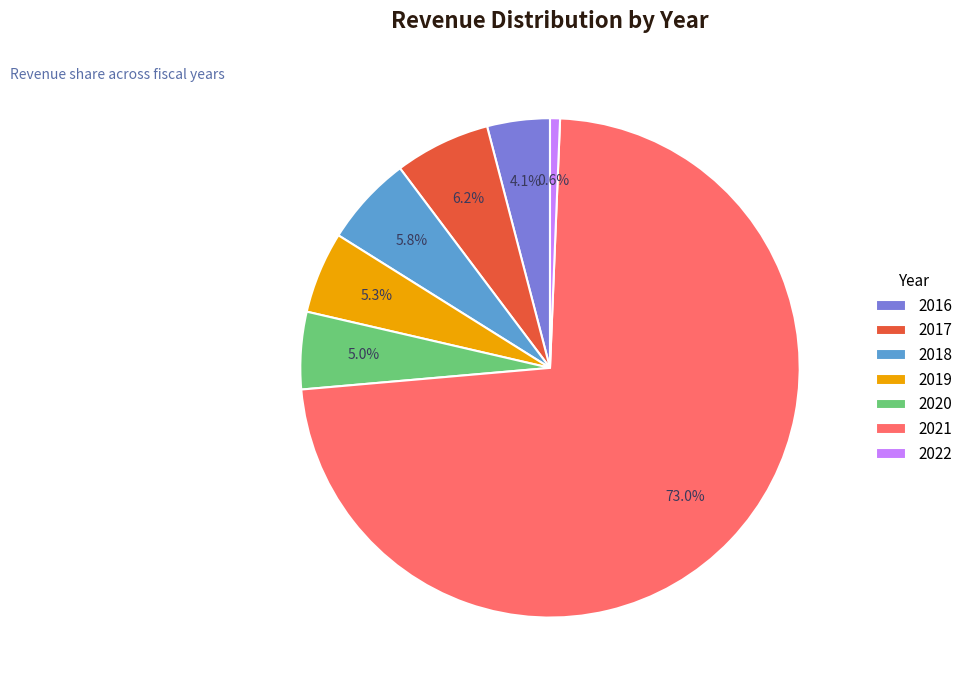

Which slice is the largest?

2021